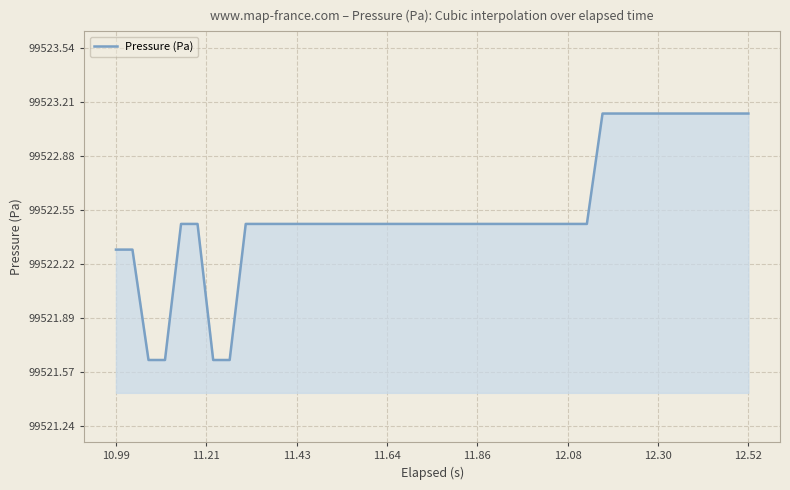

What is the difference between the second highest and second lowest values?

1.5